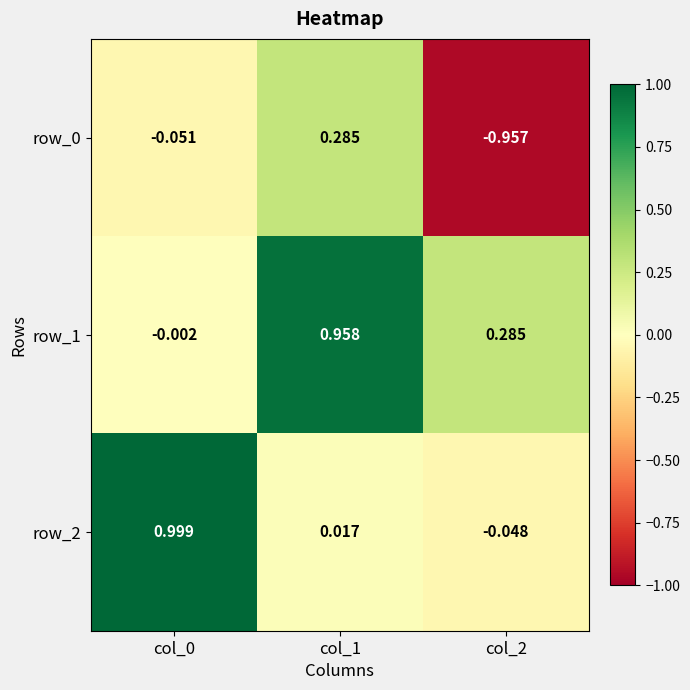

Is the value of row_2 at col_1 greater than the value of row_1 at col_1?

No